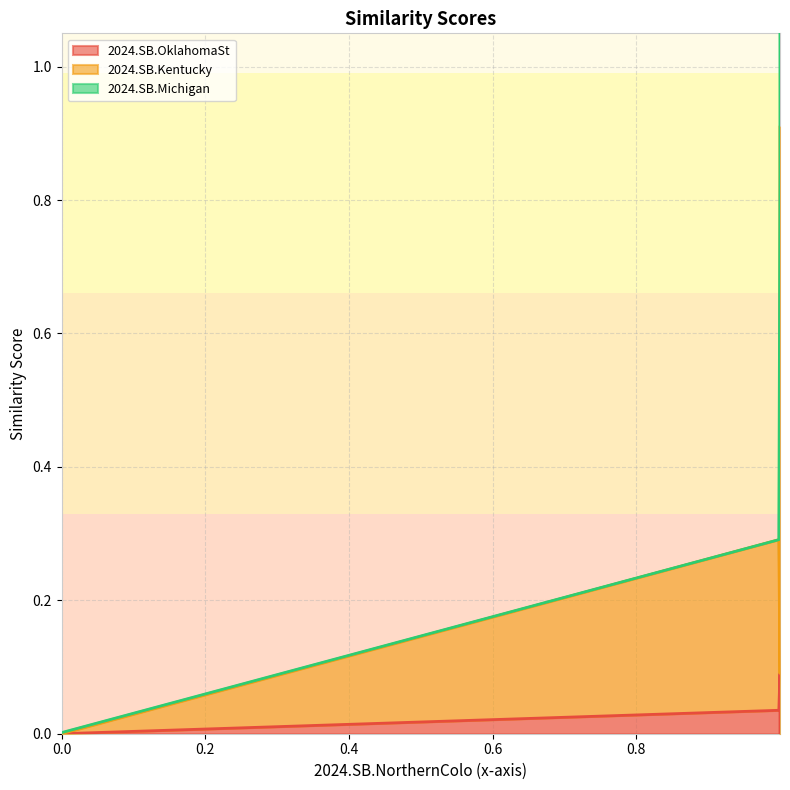

What position from the right is 2024.SB.NorthernColo?

1